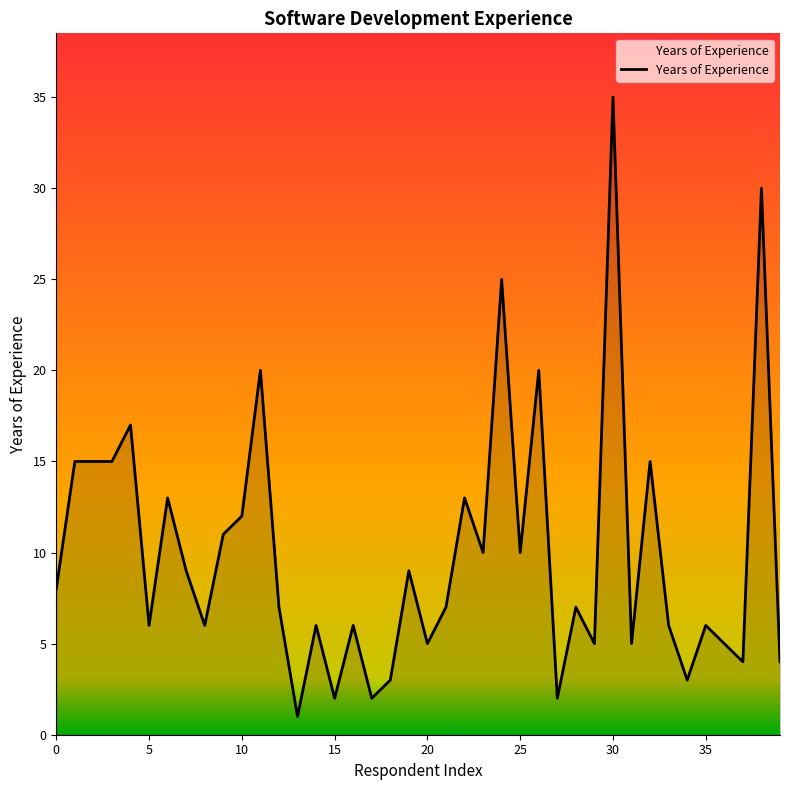

What is the difference between the maximum and minimum values?

34